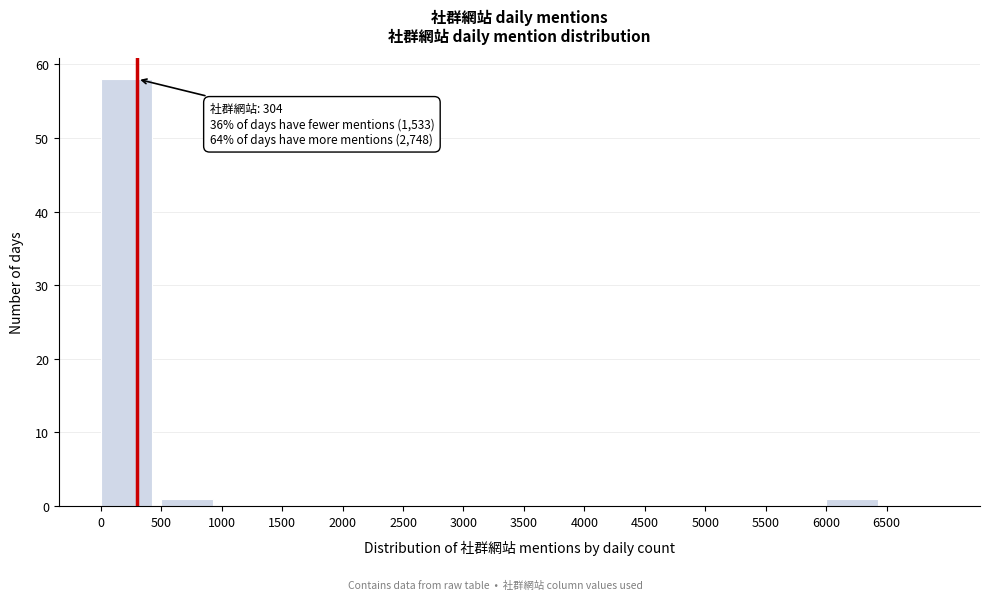

Which range on the x-axis has the tallest bar?

0 to 500